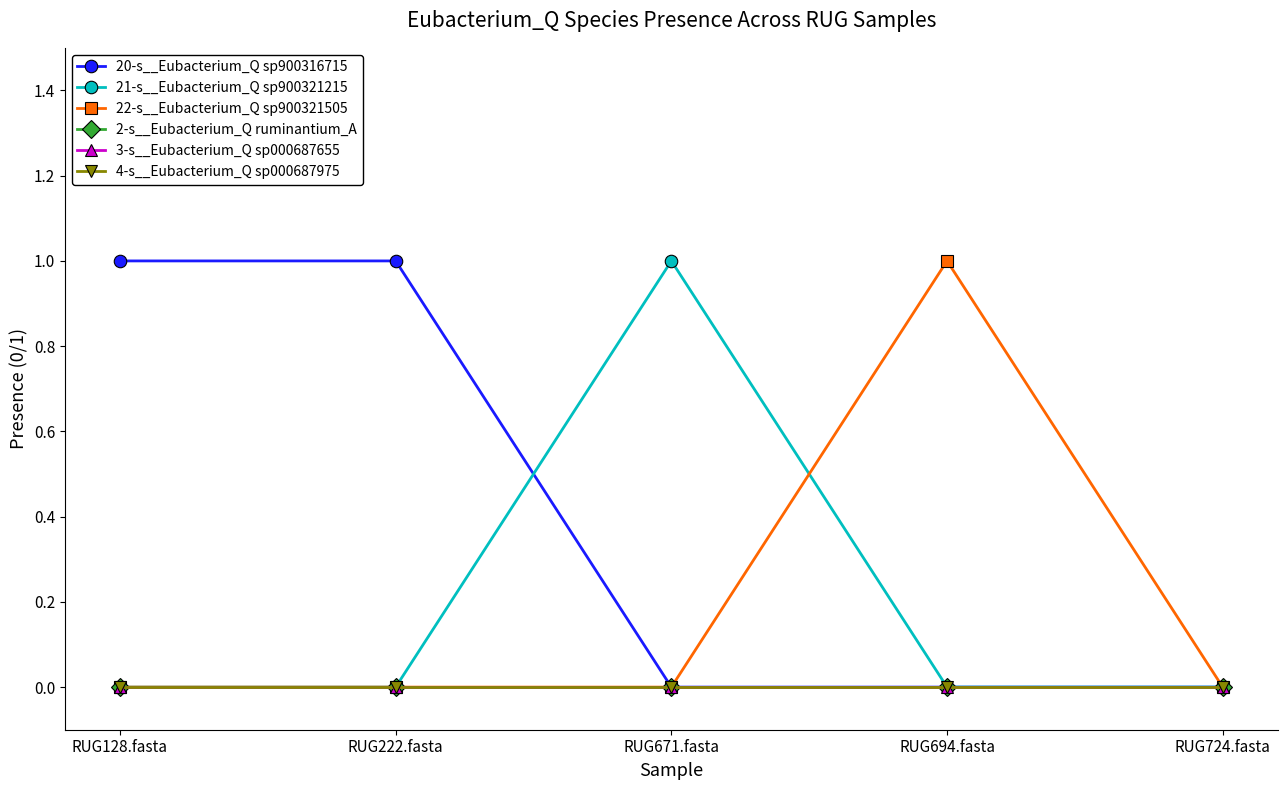

Is this an area chart (filled region under the line)?

No